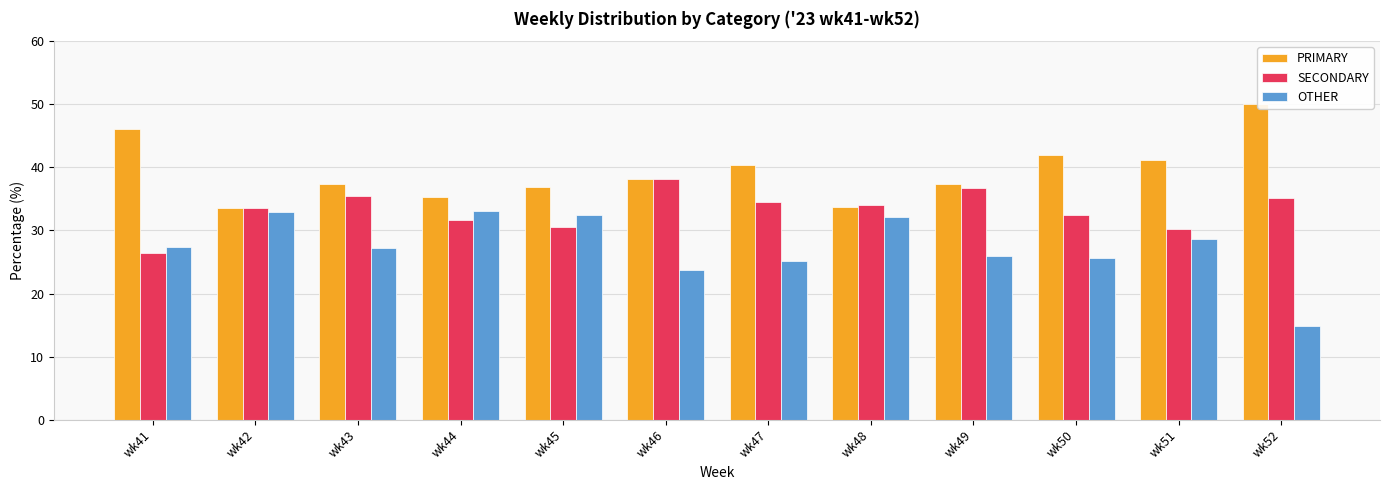

What is the greatest value displayed?

50.0